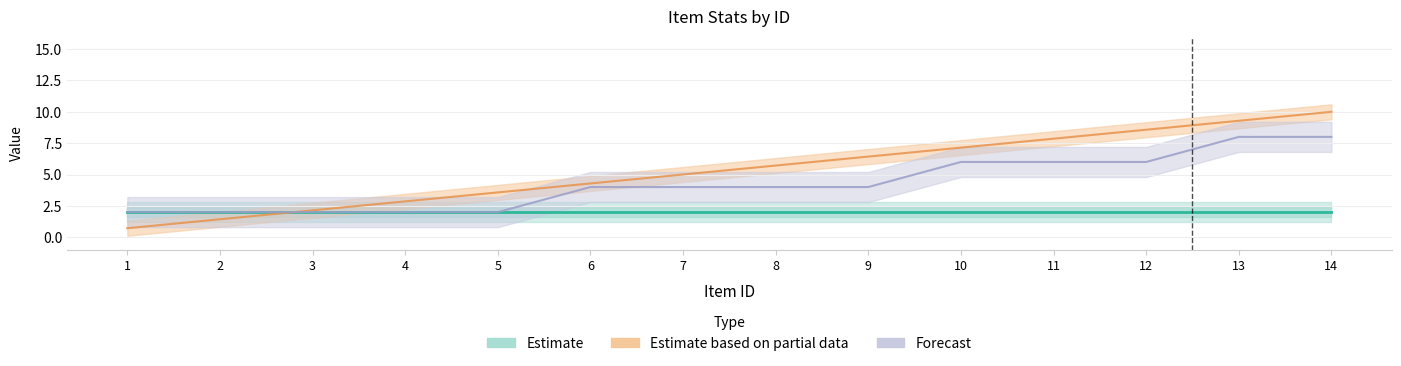

Count the number of data series in this chart.

3